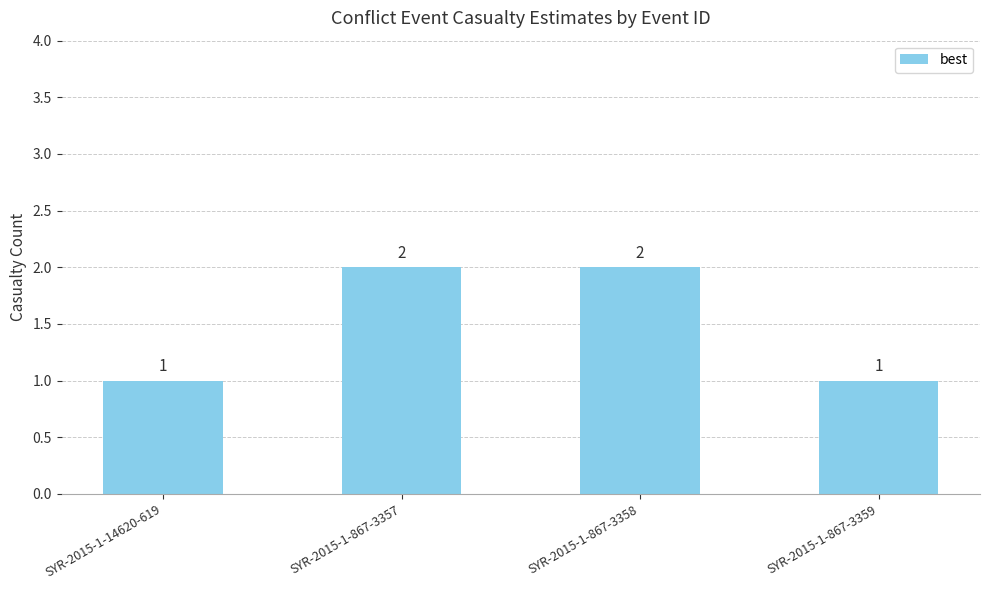

Which has a higher value, SYR-2015-1-867-3359 or SYR-2015-1-867-3357?

SYR-2015-1-867-3357